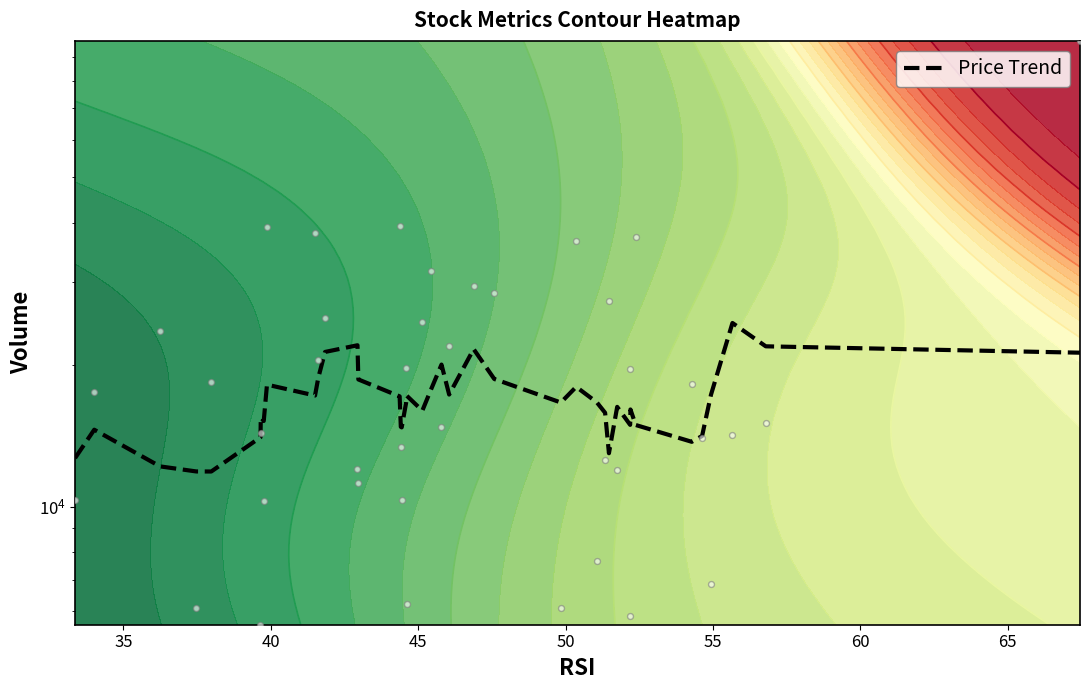

What is the difference between the maximum and minimum values?

12640.4